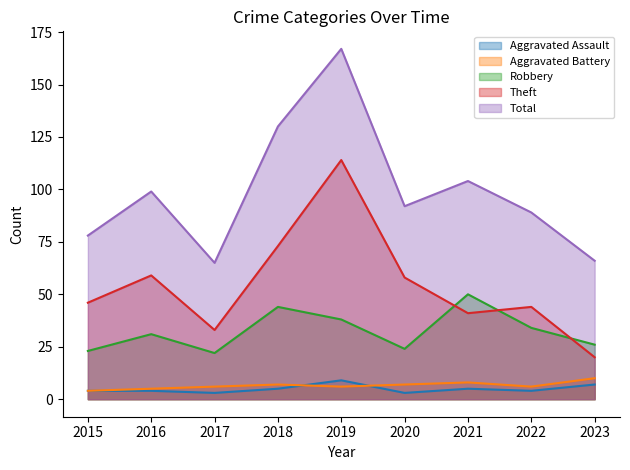

Is the value of Robbery at 2020 greater than the value of Total at 2017?

No